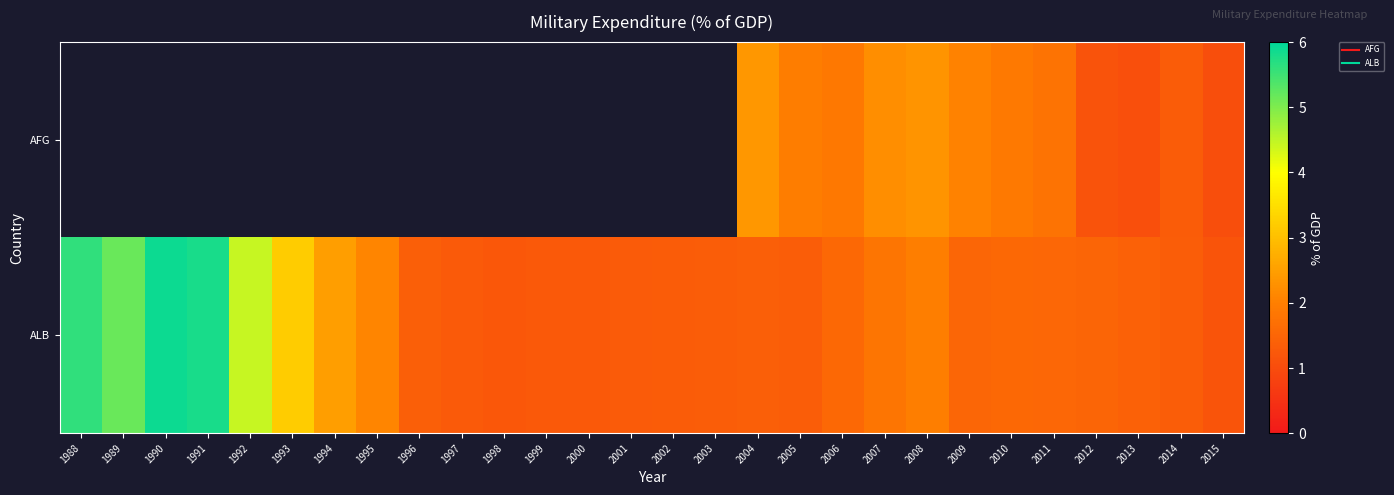

List the series in order of their peak value, lowest first.

AFG, ALB